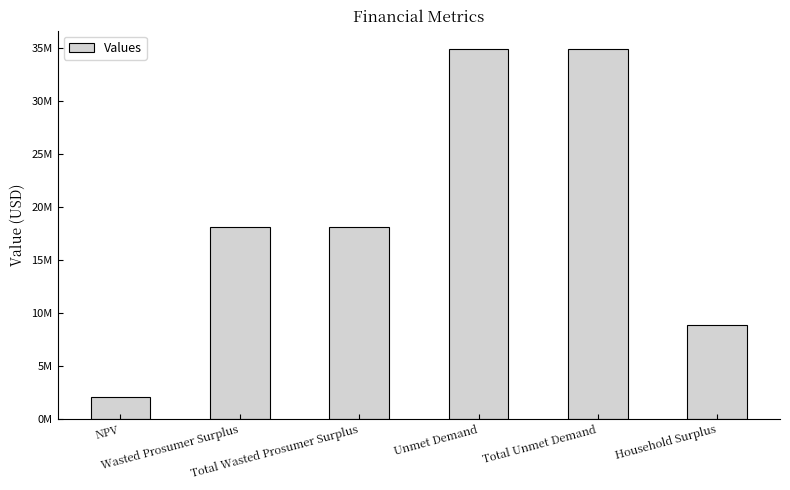

At which label does the data first exceed 18093321?

Wasted Prosumer Surplus